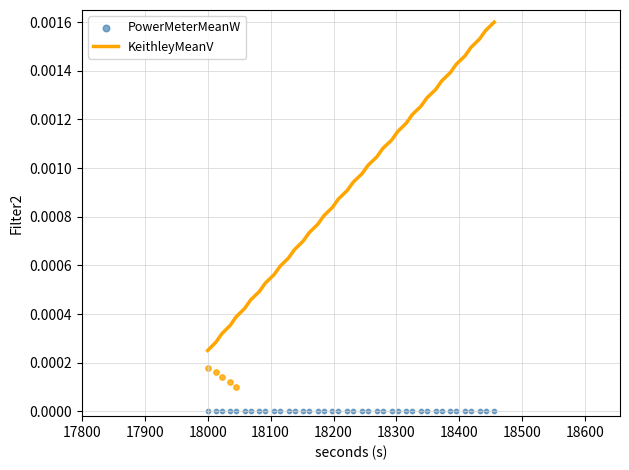

Which series has the widest spread of Y values?

KeithleyMeanV